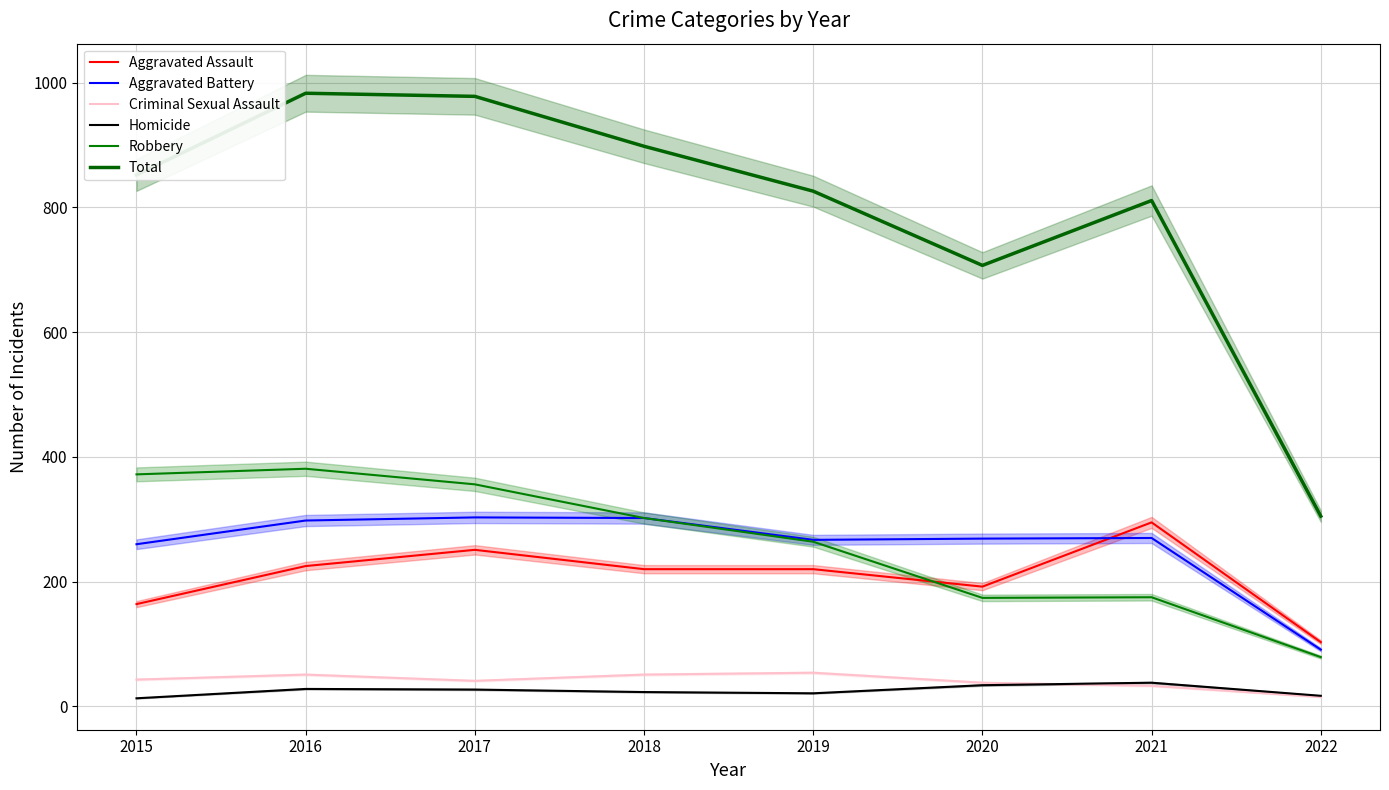

Reading right to left, list all the values displayed in this chart.

Aggravated Assault: 2022=103	2021=295	2020=192	2019=220	2018=220	2017=251	2016=225	2015=164
Aggravated Battery: 2022=91	2021=270	2020=269	2019=267	2018=302	2017=303	2016=298	2015=260
Criminal Sexual Assault: 2022=15	2021=33	2020=38	2019=54	2018=51	2017=41	2016=51	2015=43
Homicide: 2022=17	2021=38	2020=34	2019=21	2018=23	2017=27	2016=28	2015=13
Robbery: 2022=79	2021=175	2020=174	2019=264	2018=302	2017=356	2016=381	2015=372
Total: 2022=305	2021=811	2020=707	2019=826	2018=898	2017=978	2016=983	2015=852